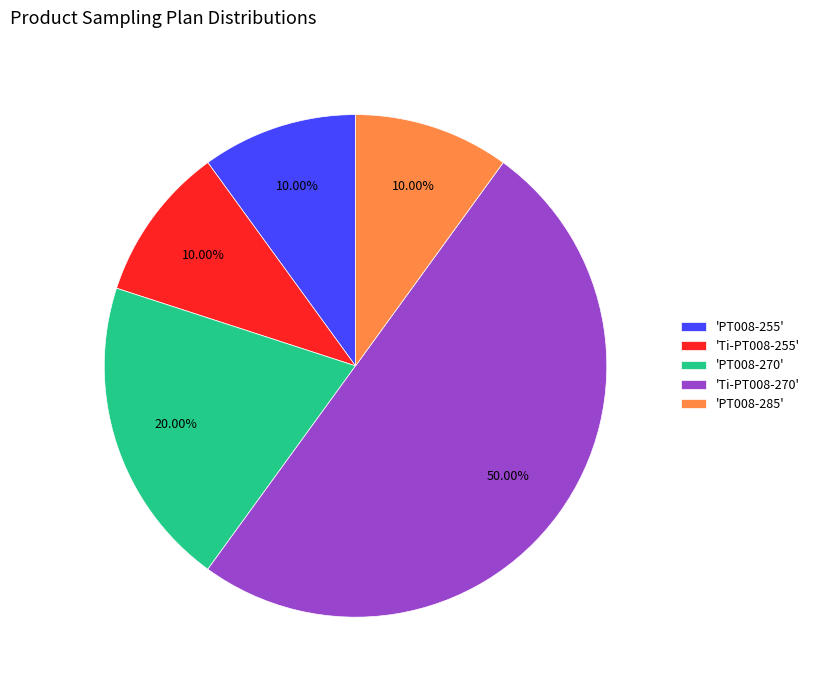

Count the number of slices in the pie.

5